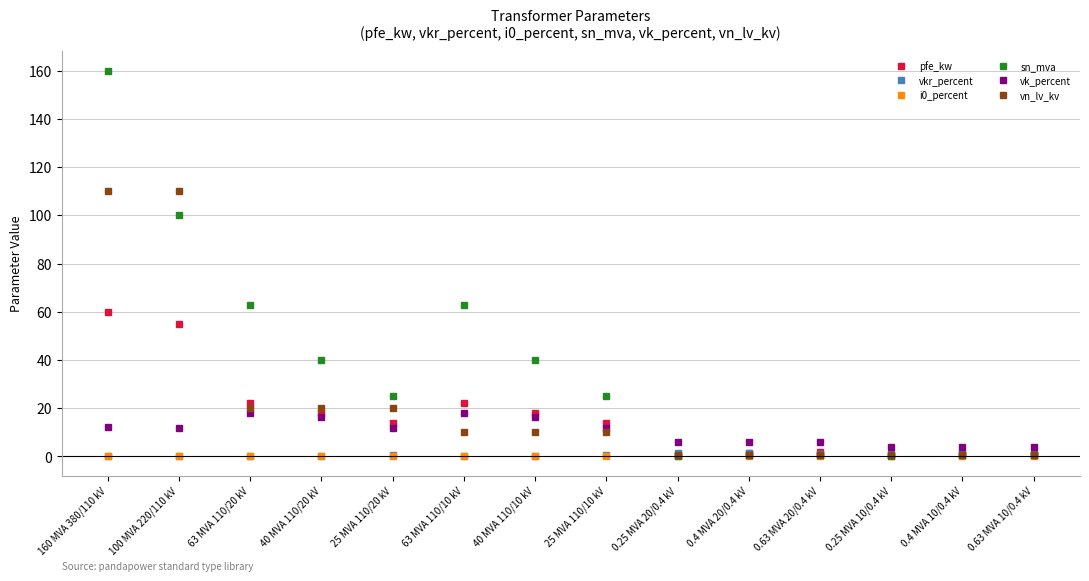

At which category does sn_mva reach its first local valley?

25 MVA 110/20 kV